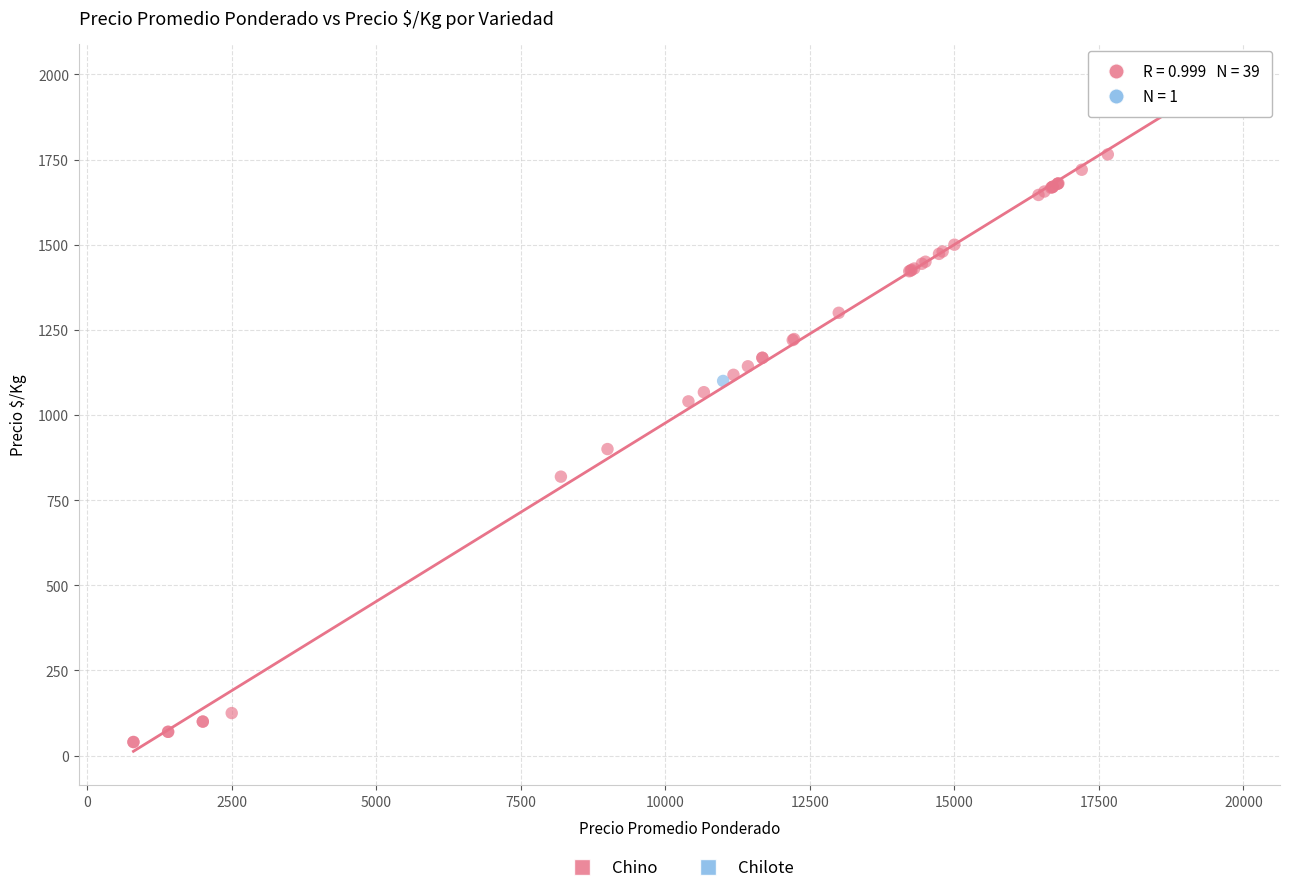

What are all the series names shown in the legend?

Chino, Chilote